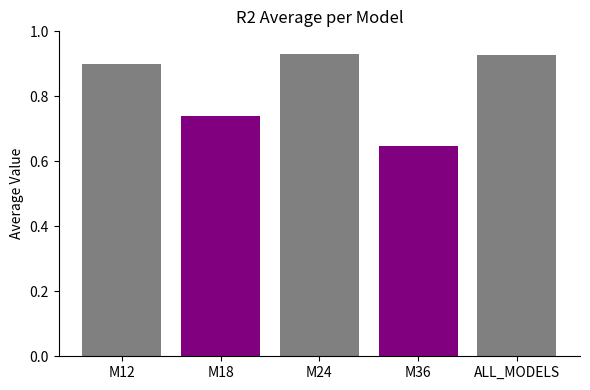

What is the change in value from M24 to M36?

-0.3